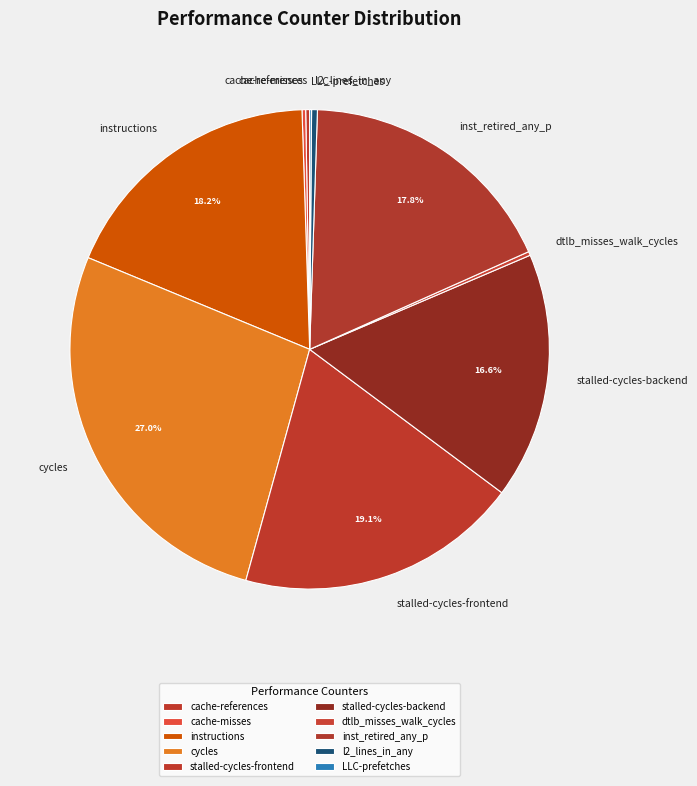

Do stalled-cycles-frontend and l2_lines_in_any together represent more than half of the pie?

No